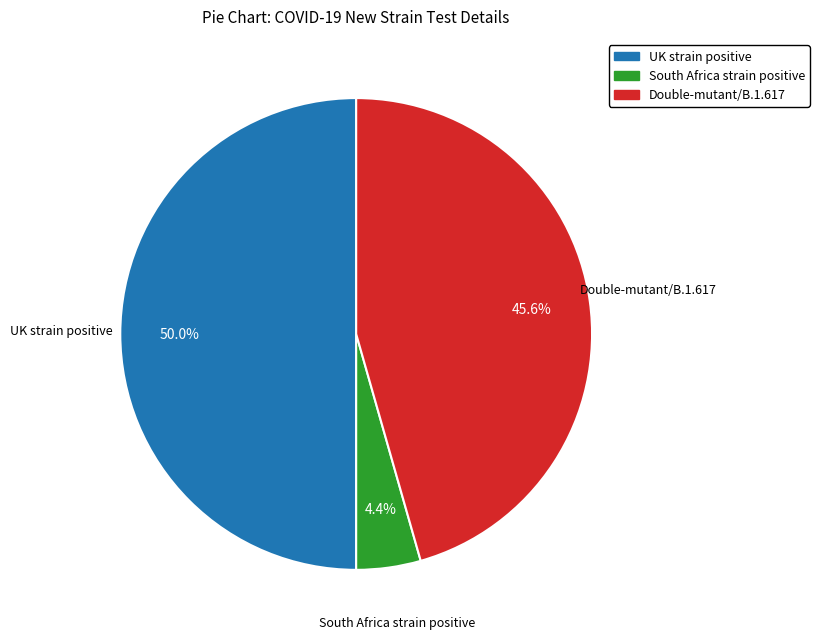

Is Double-mutant/B.1.617 the majority of the pie?

No